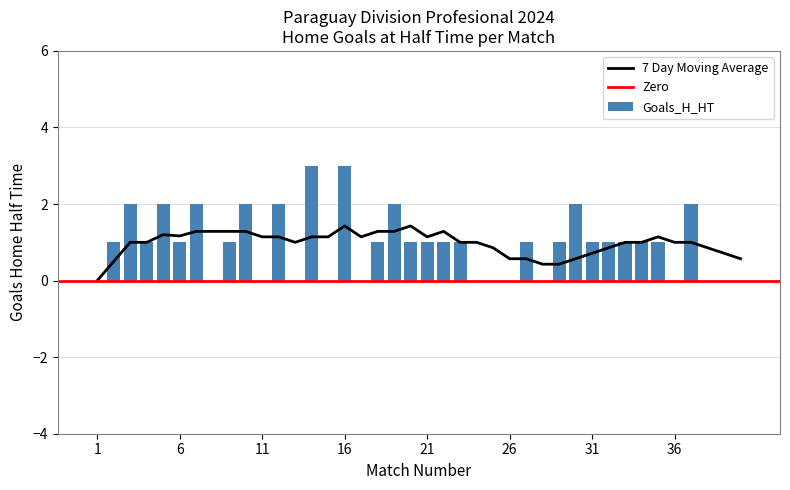

The value at 27 is 1. True or false?

False